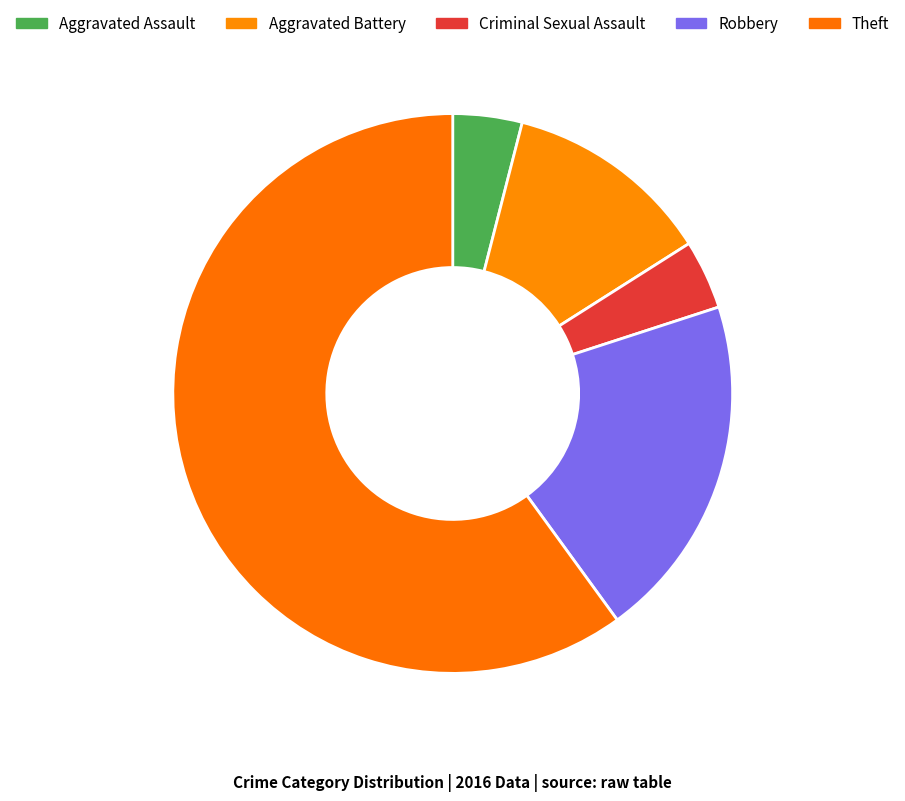

How many segments does this pie chart have?

5